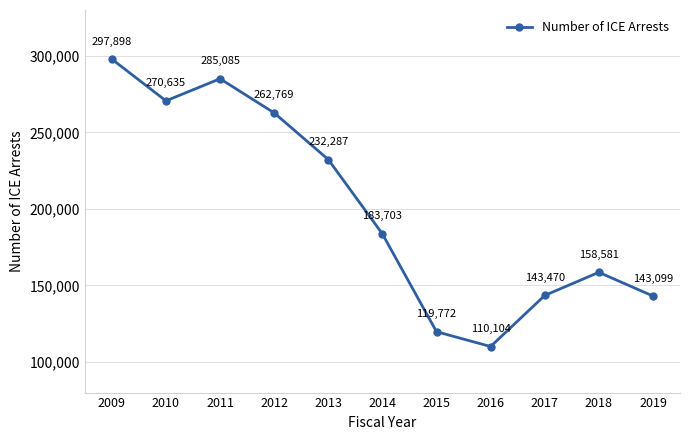

True or false: the data shows 262769 at 2012.

True